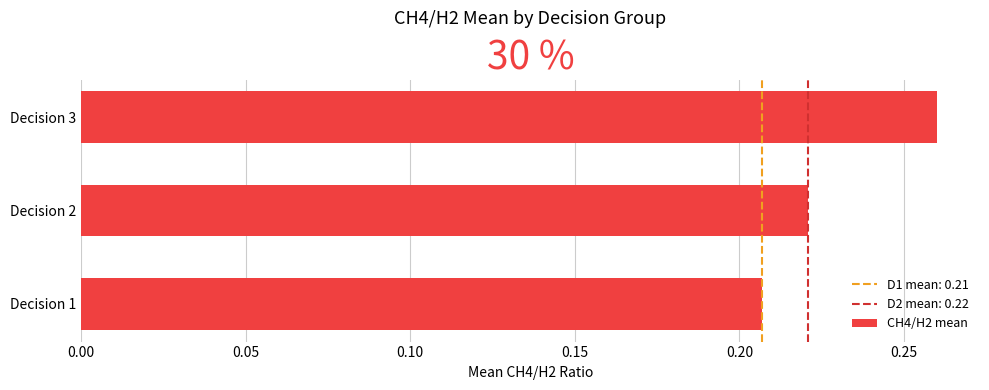

What is the sum of all values?

0.7